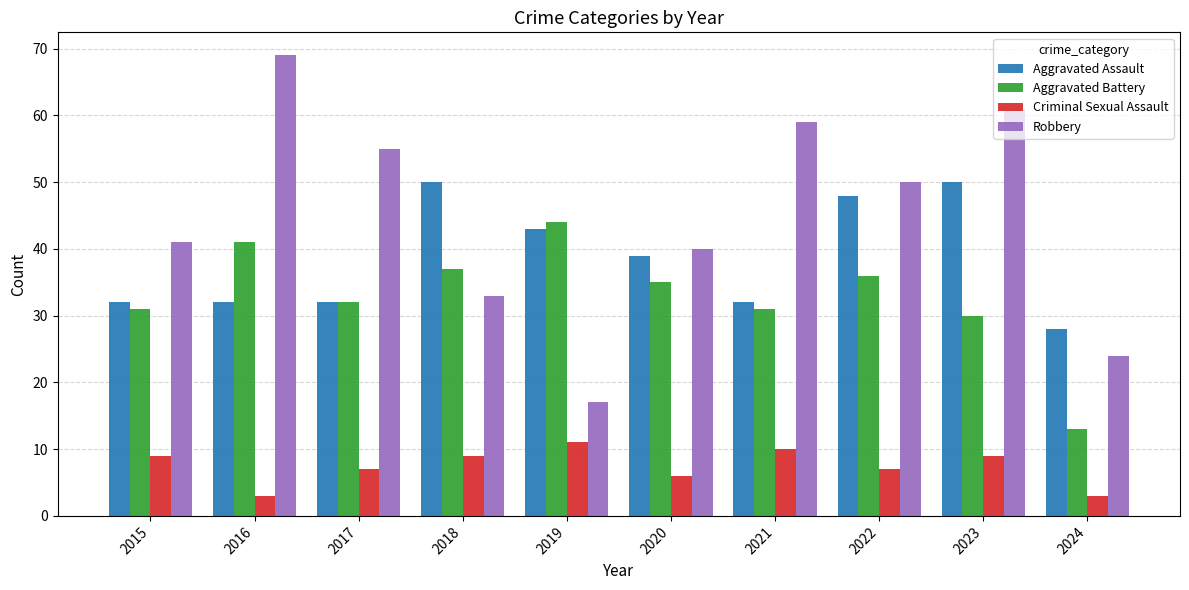

True or false: Criminal Sexual Assault has a value of 14 at 2021.

False